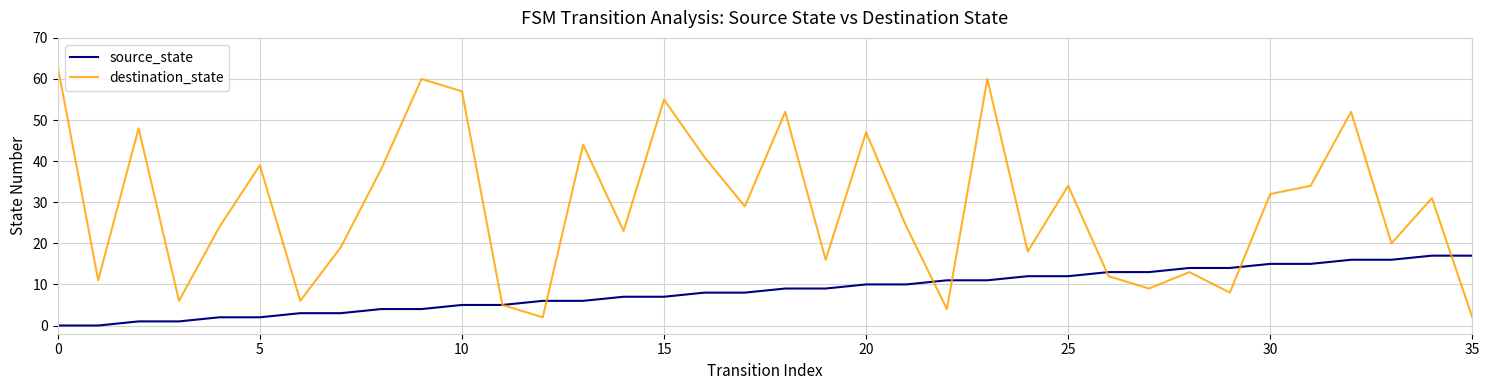

What is the maximum value for source_state?

17